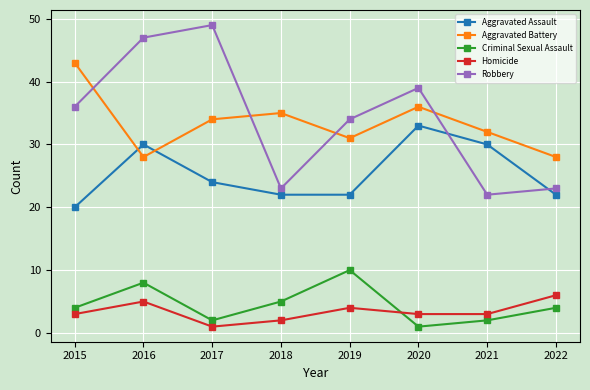

What is the smallest value displayed?

1